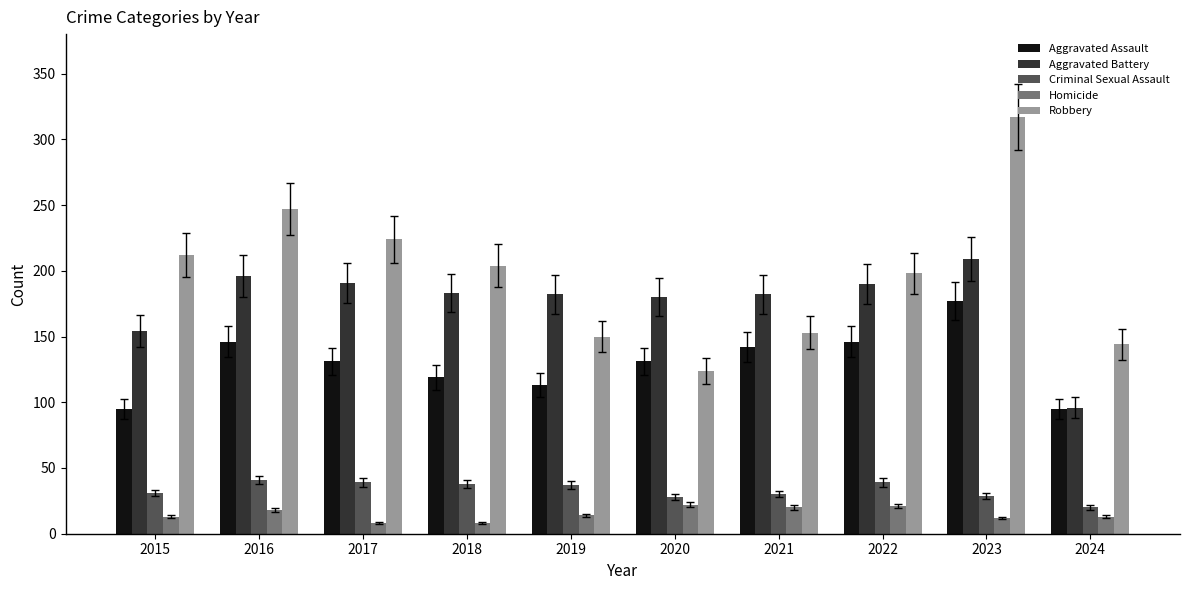

Is it true that Robbery equals 198 at 2022?

True